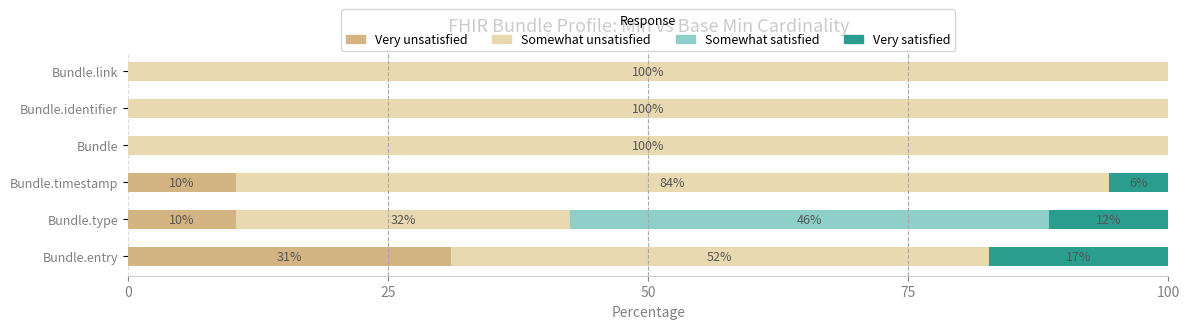

The Very unsatisfied series shows -12.3 at Bundle.link. True or false?

False